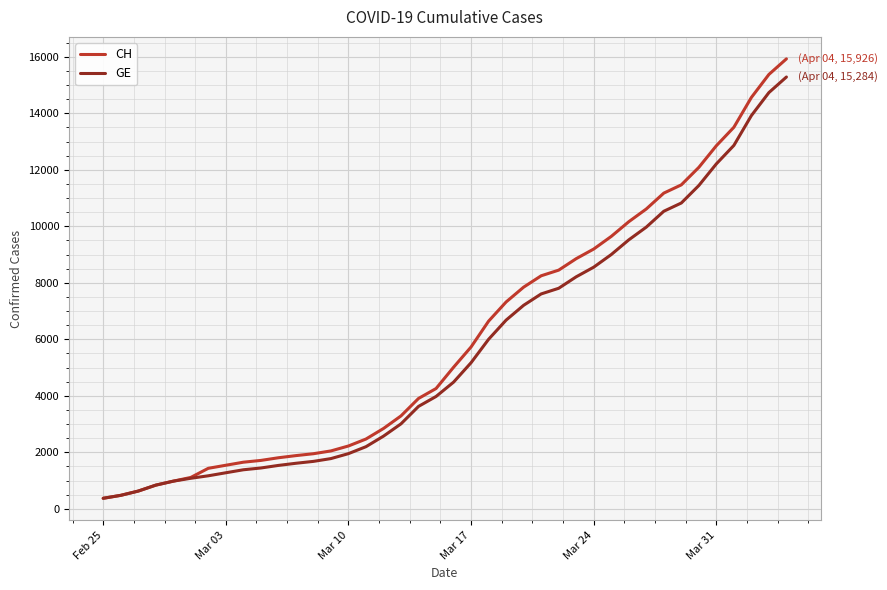

Which series has the widest spread of values?

CH